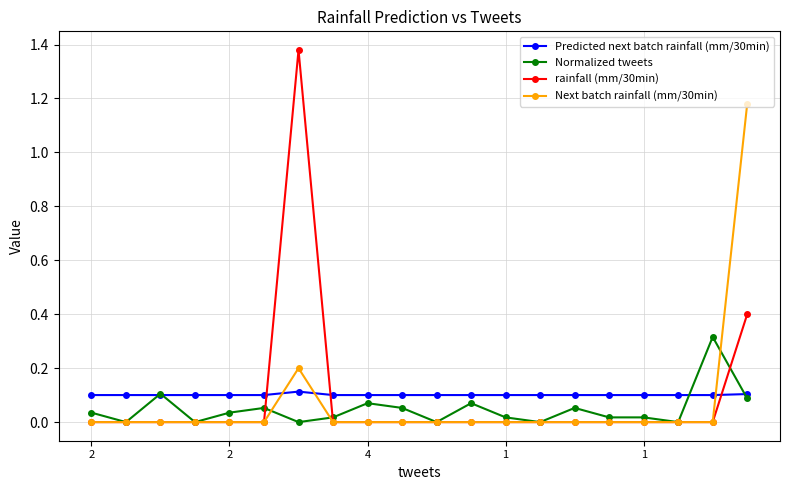

Which series has the largest range (max minus min)?

rainfall (mm/30min)